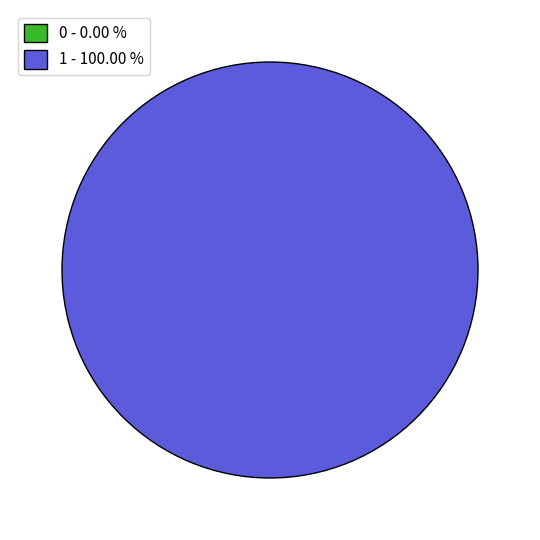

How much of the chart is everything except 0?

100.0%